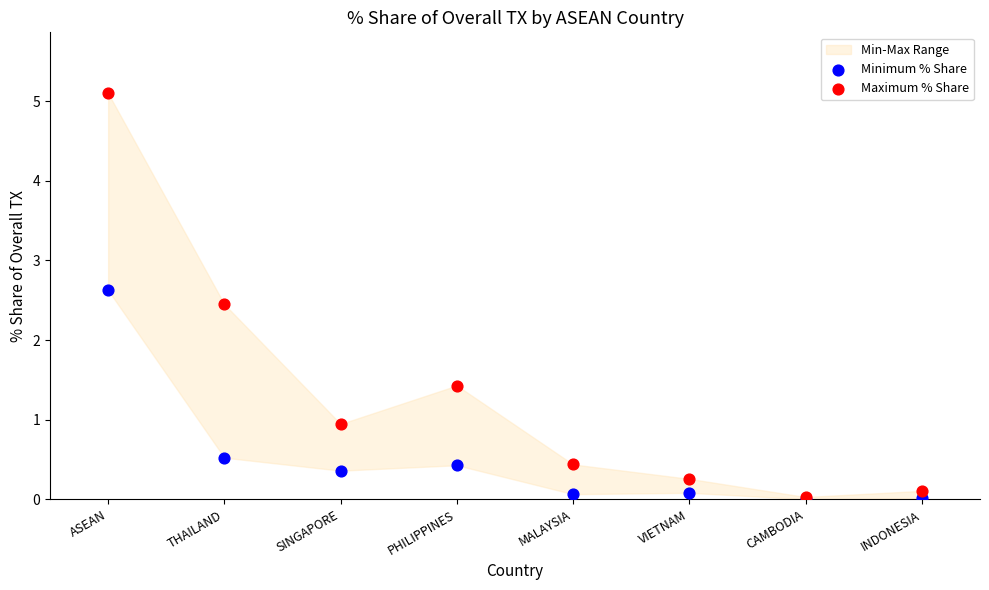

In the Maximum % Share series, what Y value is closest to 2?

2.5